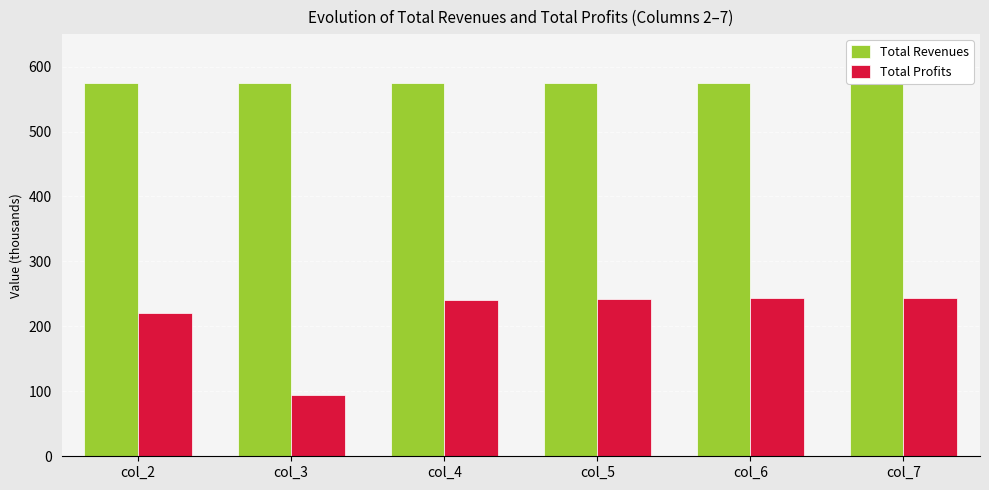

Which series changed the most between col_2 and col_5?

Total Profits